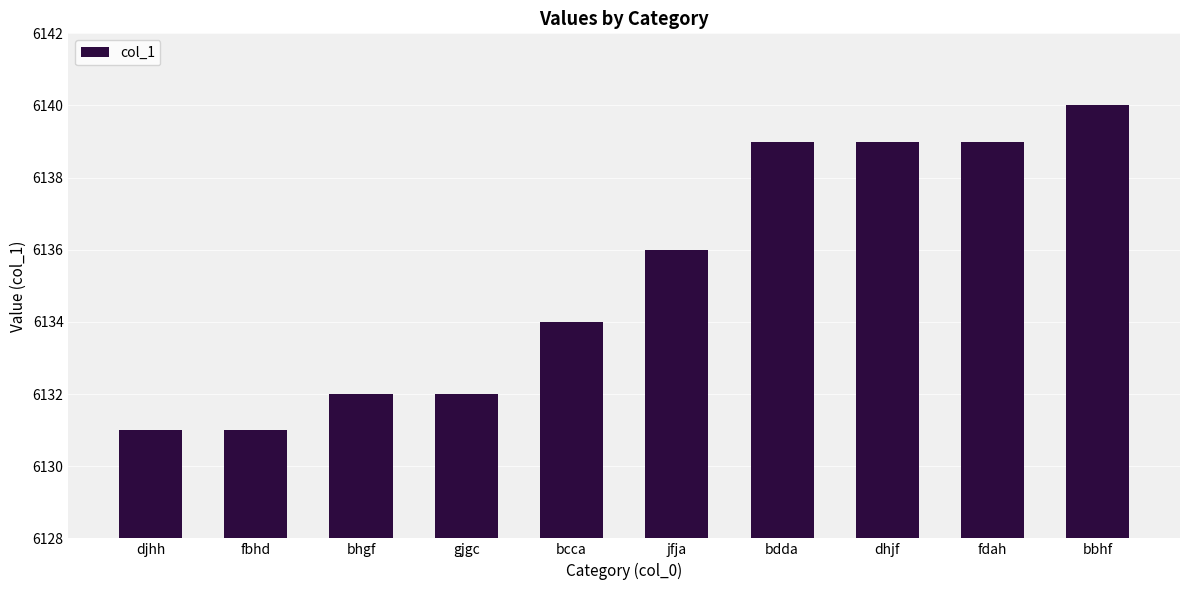

How many values are between 6132 and 6139?

7